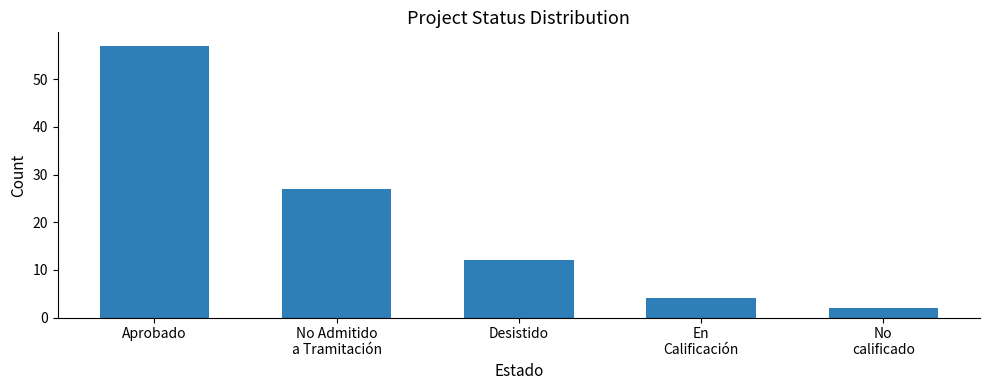

Rank the categories by value from lowest to highest.

No
calificado, En
Calificación, Desistido, No Admitido
a Tramitación, Aprobado